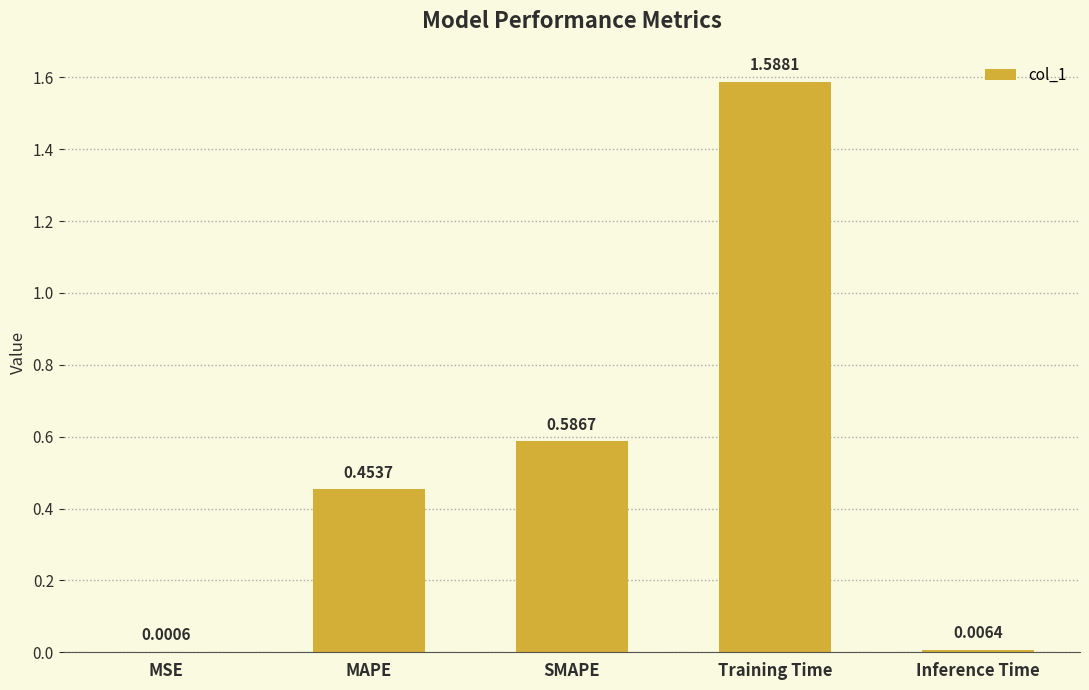

At which label is the value closest to 0?

MSE